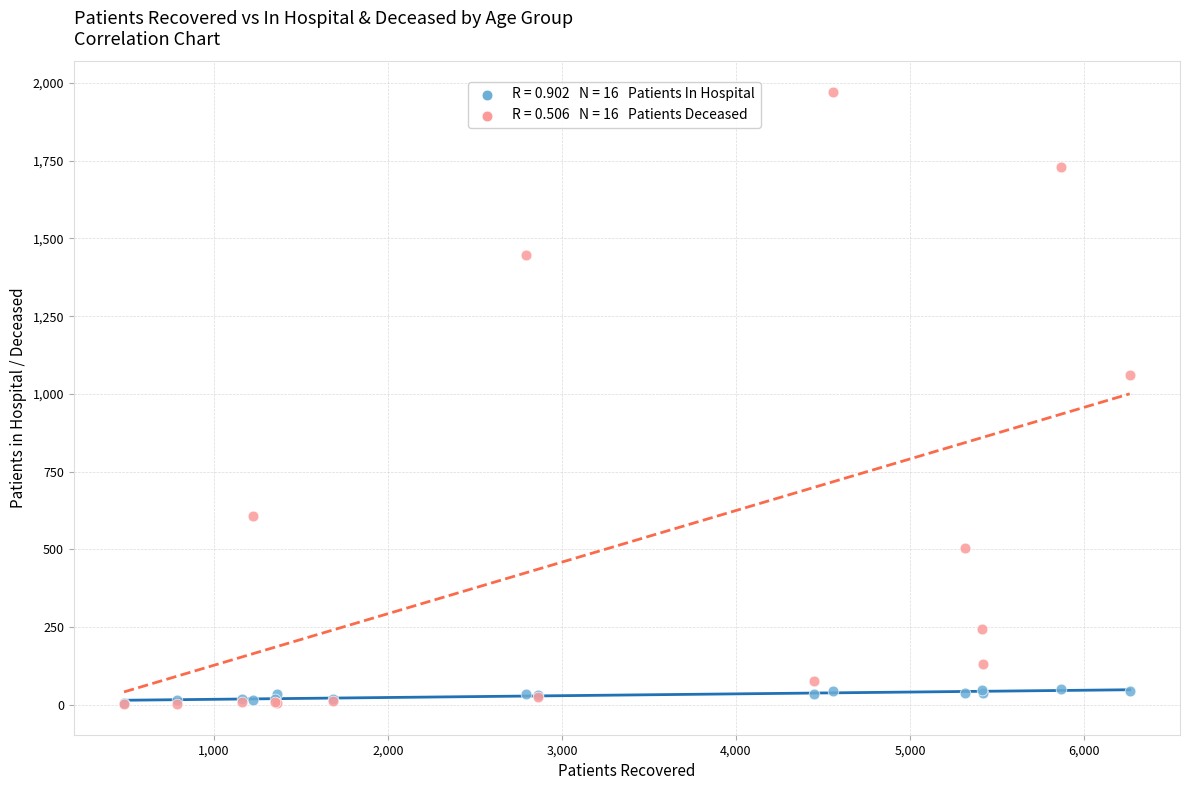

Across all series, what Y value is closest to 986?

1062